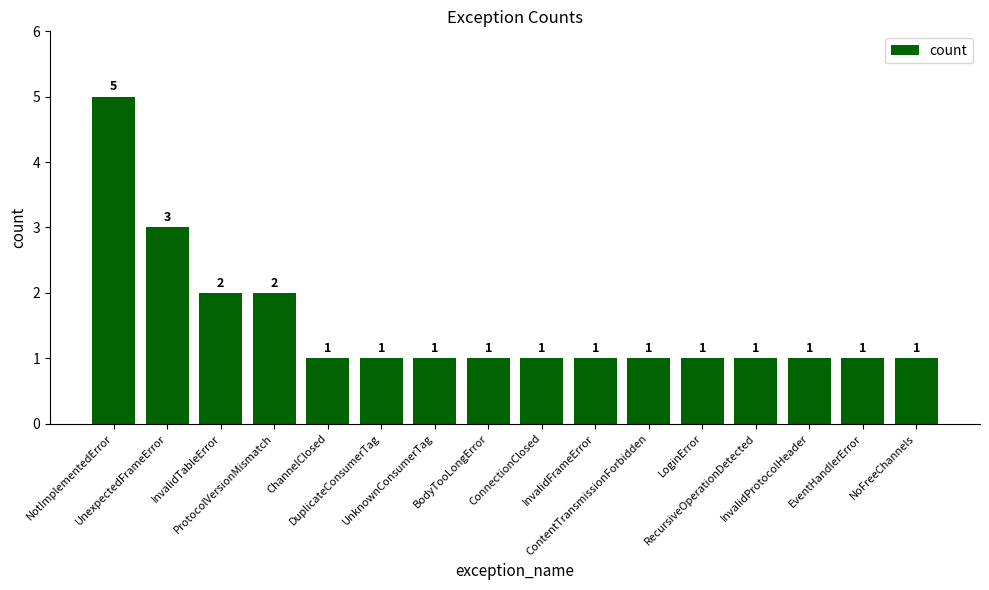

What position from the right is LoginError?

5